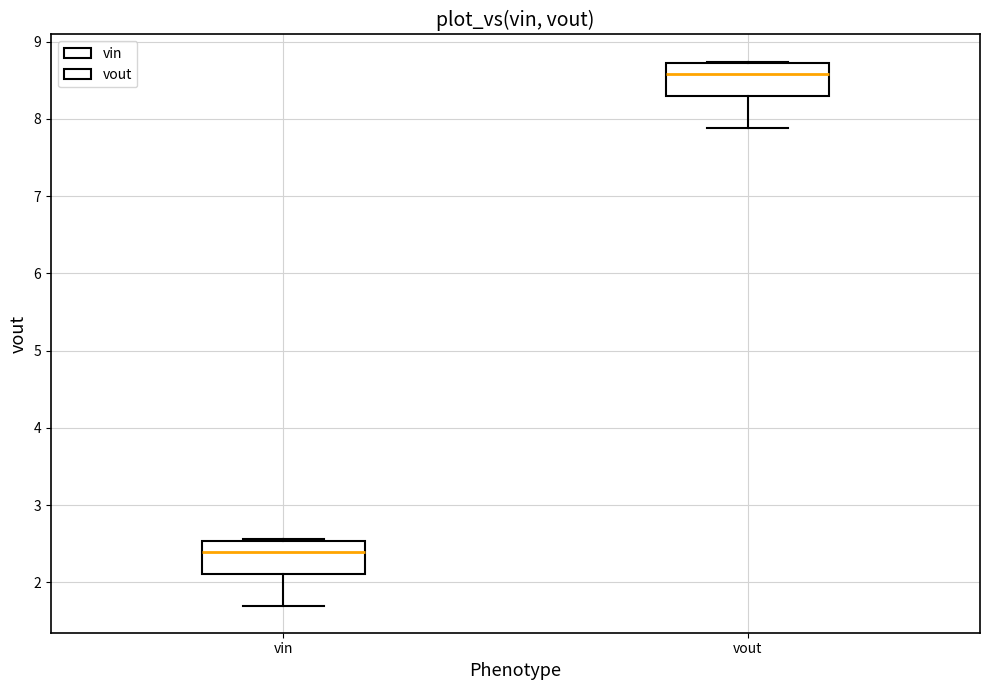

Where does the median line of the box for vin sit on the y-axis? The values are not printed on the chart, so give them approximately, as read against the axis.

2.4